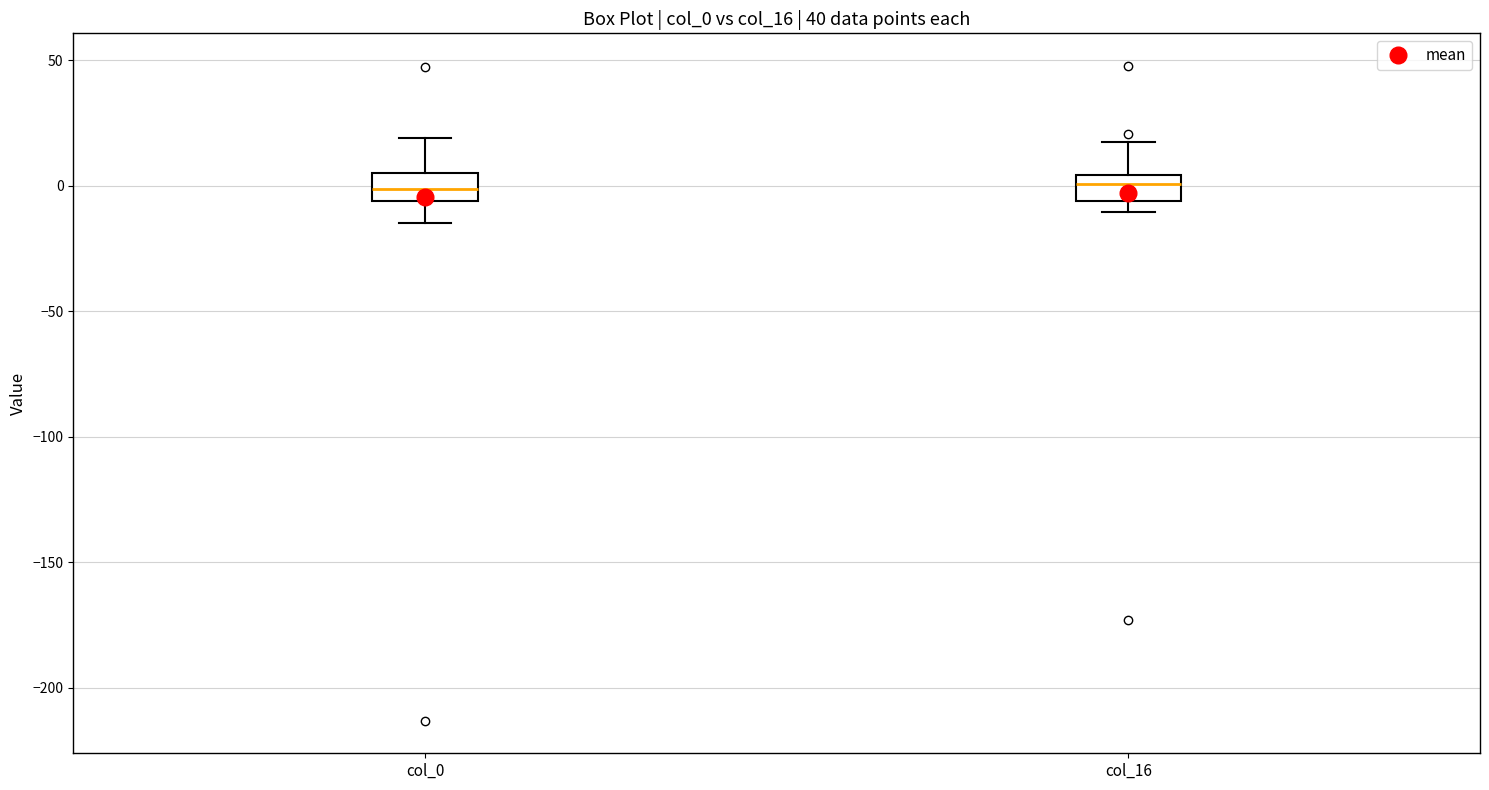

Where does the median line of the box for col_16 sit on the y-axis? The values are not printed on the chart, so give them approximately, as read against the axis.

0